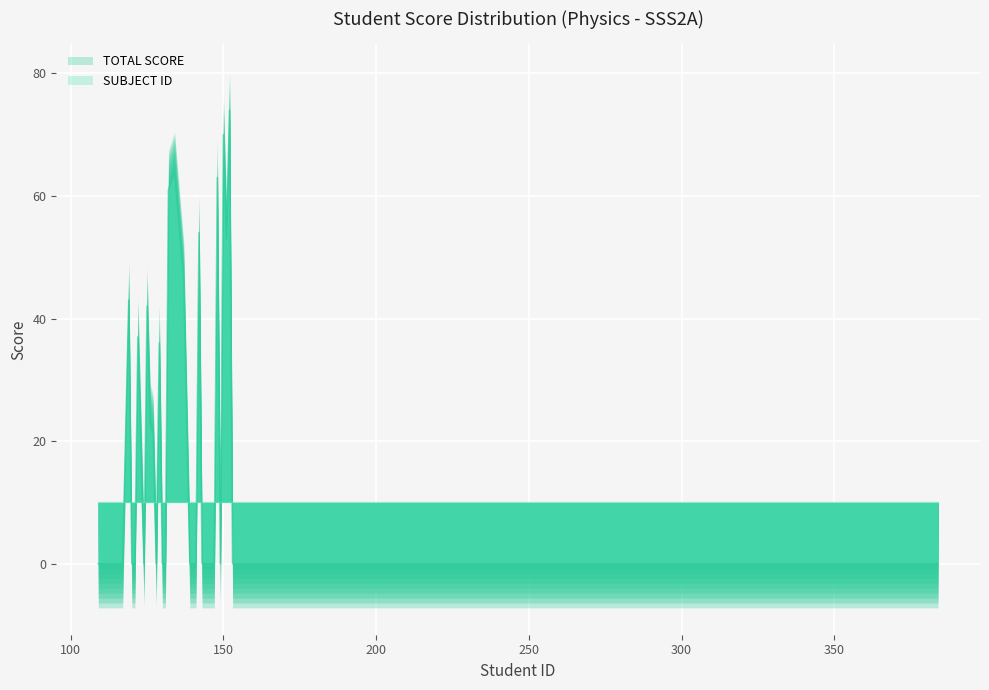

At which category does the chart reach its minimum across all series?

109